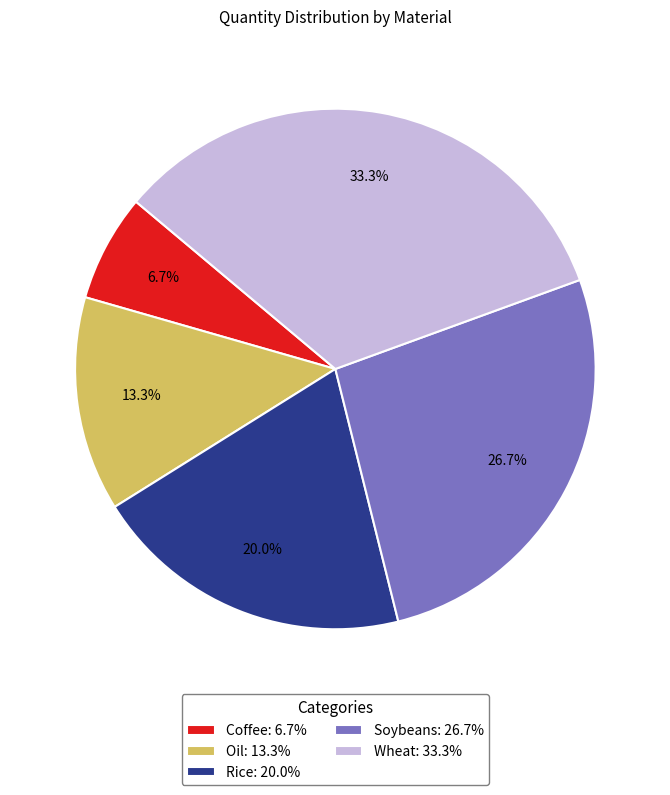

How many segments does this pie chart have?

5